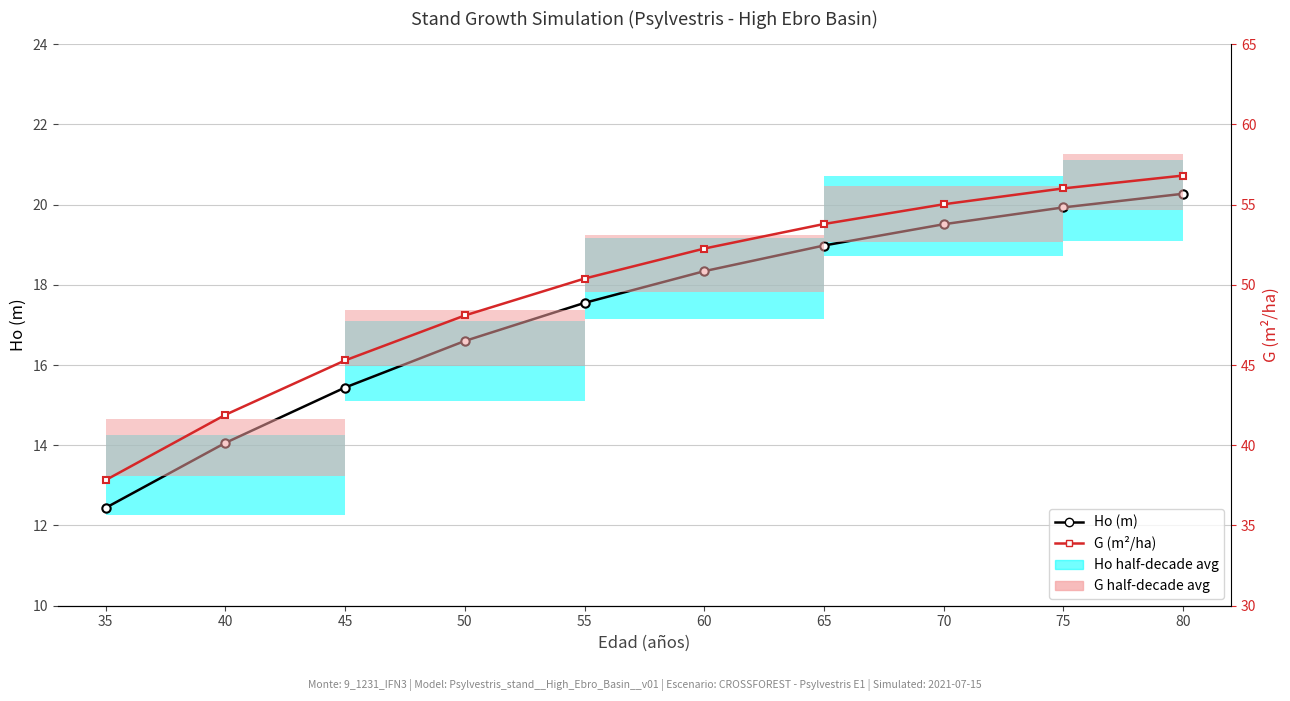

Reading left to right, transcribe all the data shown in this chart.

Ho (m): 12.4	14.1	15.4	16.6	17.6	18.3	19.0	19.5	19.9	20.3
G (m²/ha): 37.8	41.9	45.3	48.1	50.4	52.3	53.8	55.0	56.0	56.8